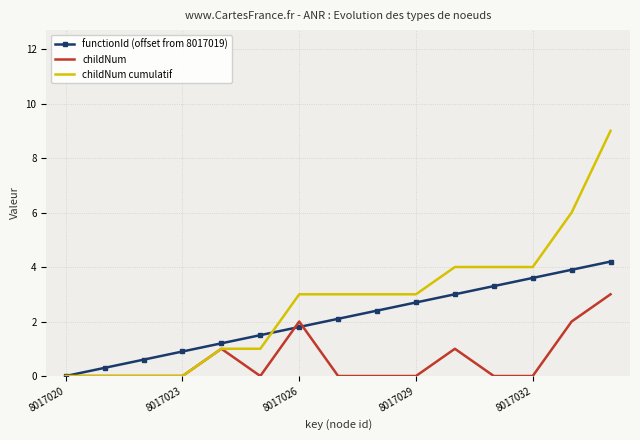

Which series has the largest total across all categories?

childNum cumulatif